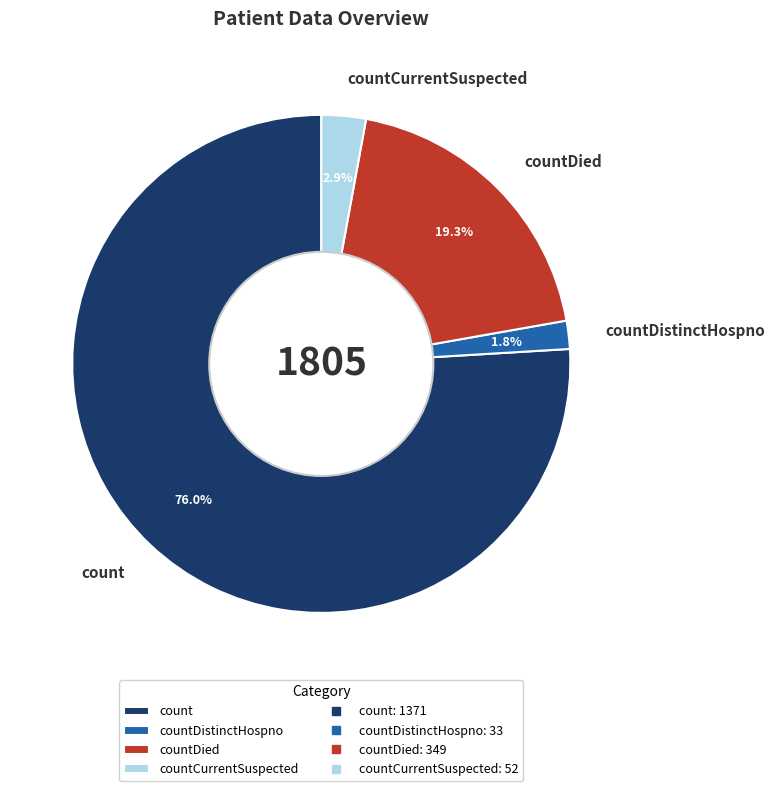

What is the smallest slice in the pie chart?

countDistinctHospno